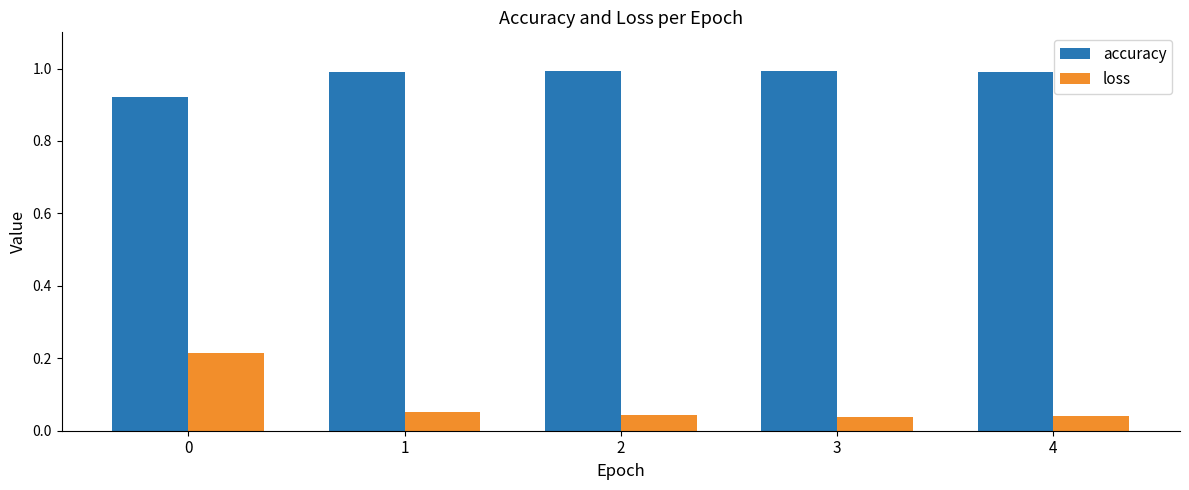

Does the chart contain stacked bars?

No